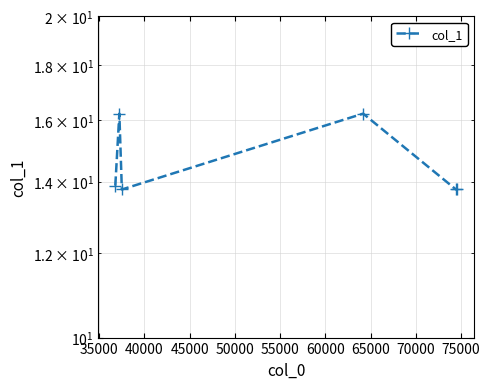

How many series are shown in this chart?

1